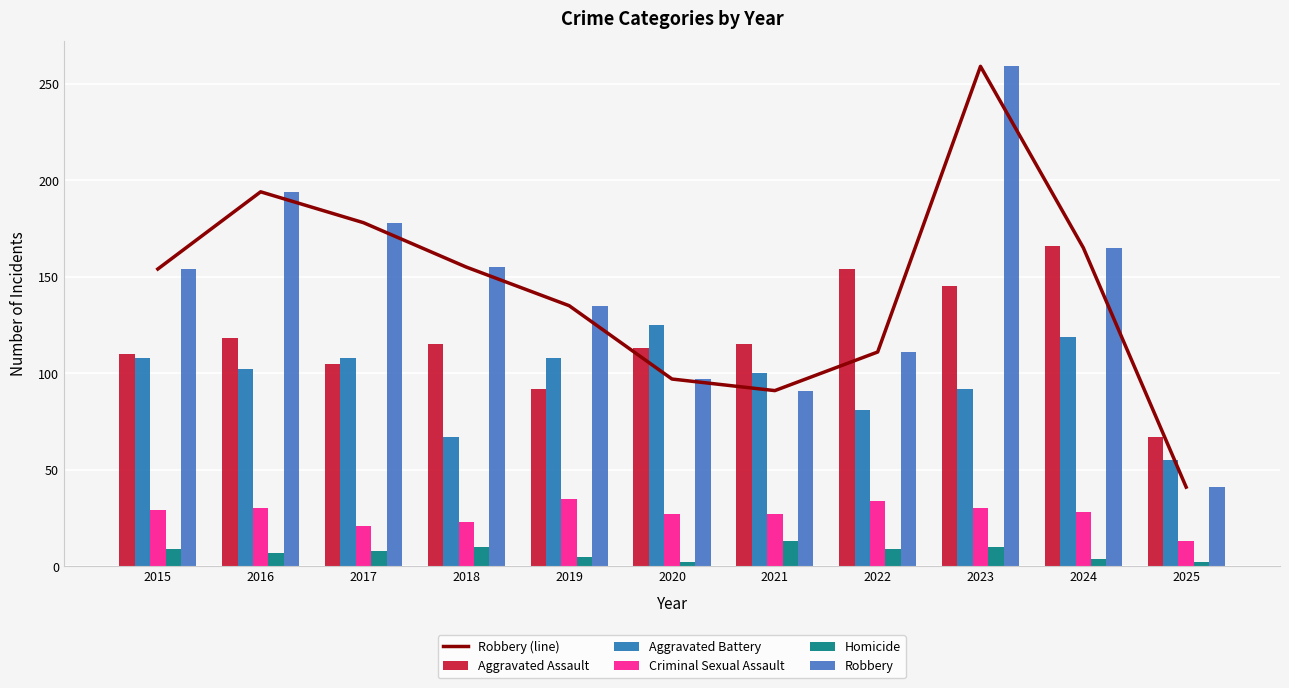

Reading right to left, what are all the values shown in this chart?

Robbery (line): 2025=41	2024=165	2023=259	2022=111	2021=91	2020=97	2019=135	2018=155	2017=178	2016=194	2015=154
Aggravated Assault: 2025=67	2024=166	2023=145	2022=154	2021=115	2020=113	2019=92	2018=115	2017=105	2016=118	2015=110
Aggravated Battery: 2025=55	2024=119	2023=92	2022=81	2021=100	2020=125	2019=108	2018=67	2017=108	2016=102	2015=108
Criminal Sexual Assault: 2025=13	2024=28	2023=30	2022=34	2021=27	2020=27	2019=35	2018=23	2017=21	2016=30	2015=29
Homicide: 2025=2	2024=4	2023=10	2022=9	2021=13	2020=2	2019=5	2018=10	2017=8	2016=7	2015=9
Robbery: 2025=41	2024=165	2023=259	2022=111	2021=91	2020=97	2019=135	2018=155	2017=178	2016=194	2015=154